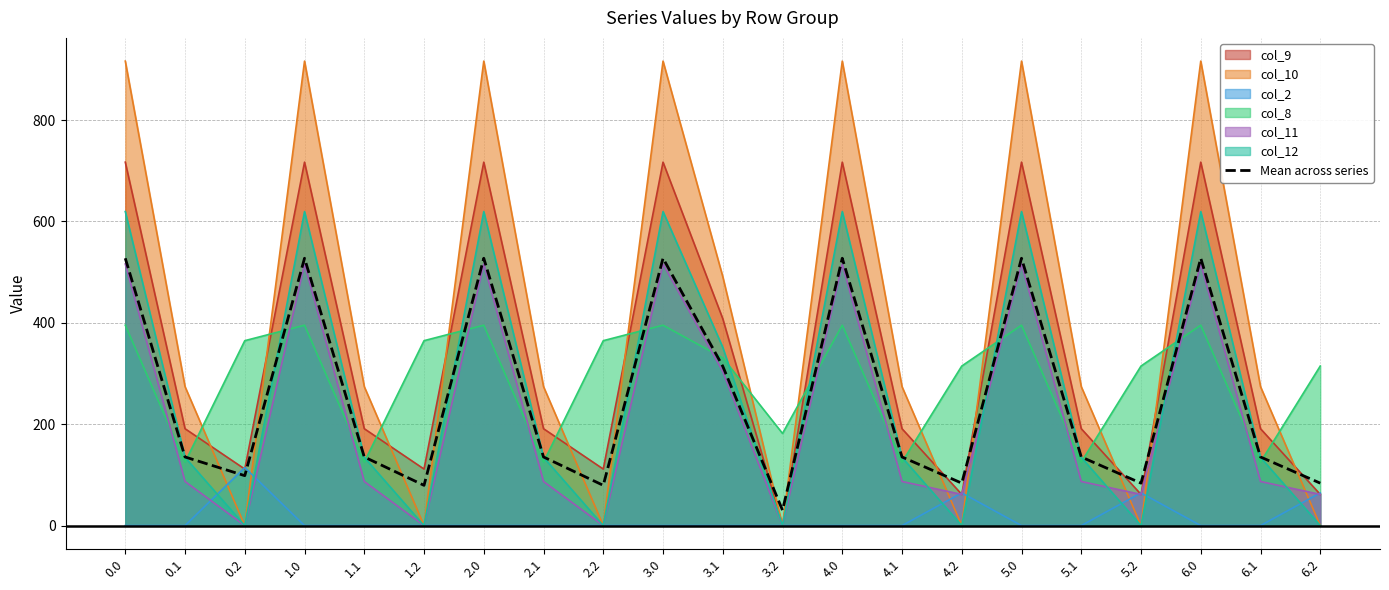

What is the ratio of the value at 1.2 to the value at 6.0?

0.2